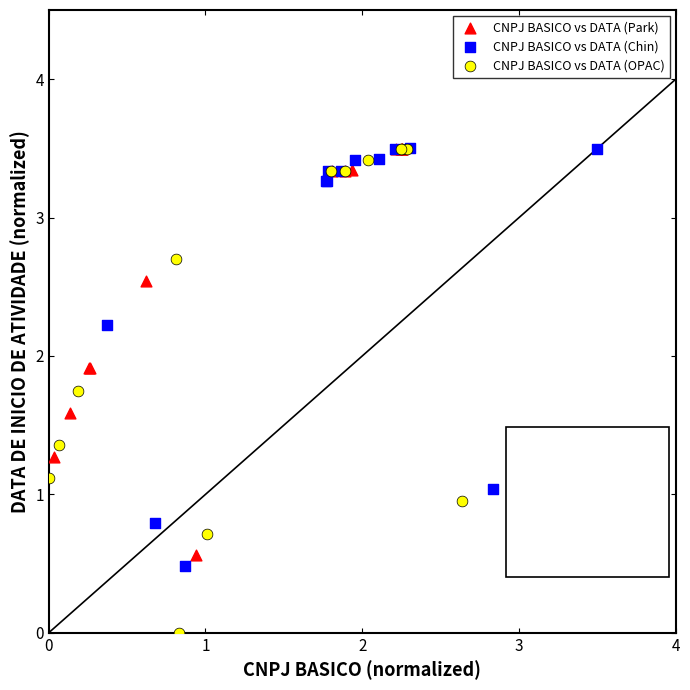

Which series reaches the minimum Y coordinate?

CNPJ BASICO vs DATA (OPAC)